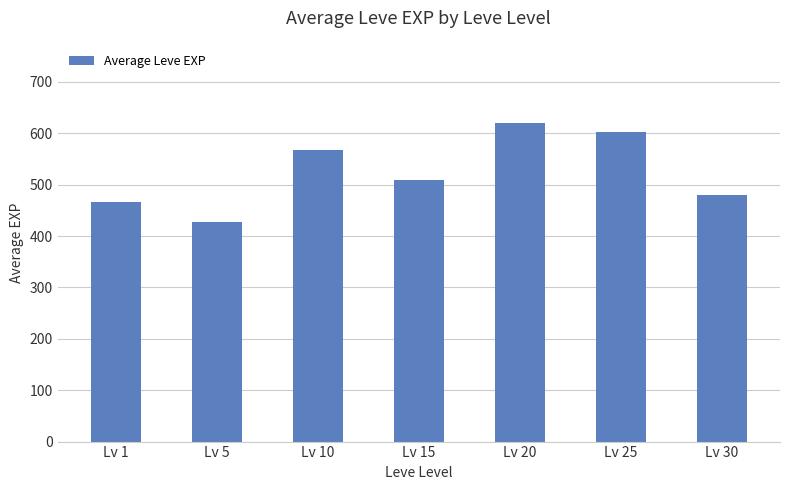

List the labels in order of value, smallest first.

Lv 5, Lv 1, Lv 30, Lv 15, Lv 10, Lv 25, Lv 20